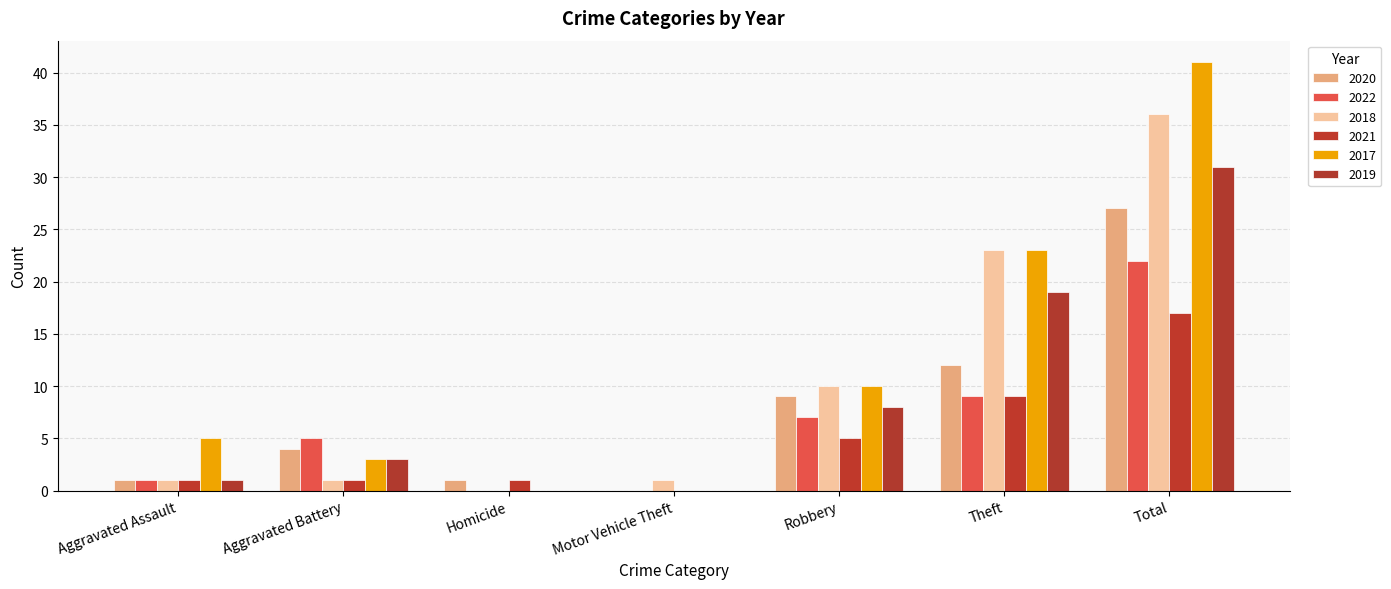

The value of 2019 at Homicide is 0. True or false?

True